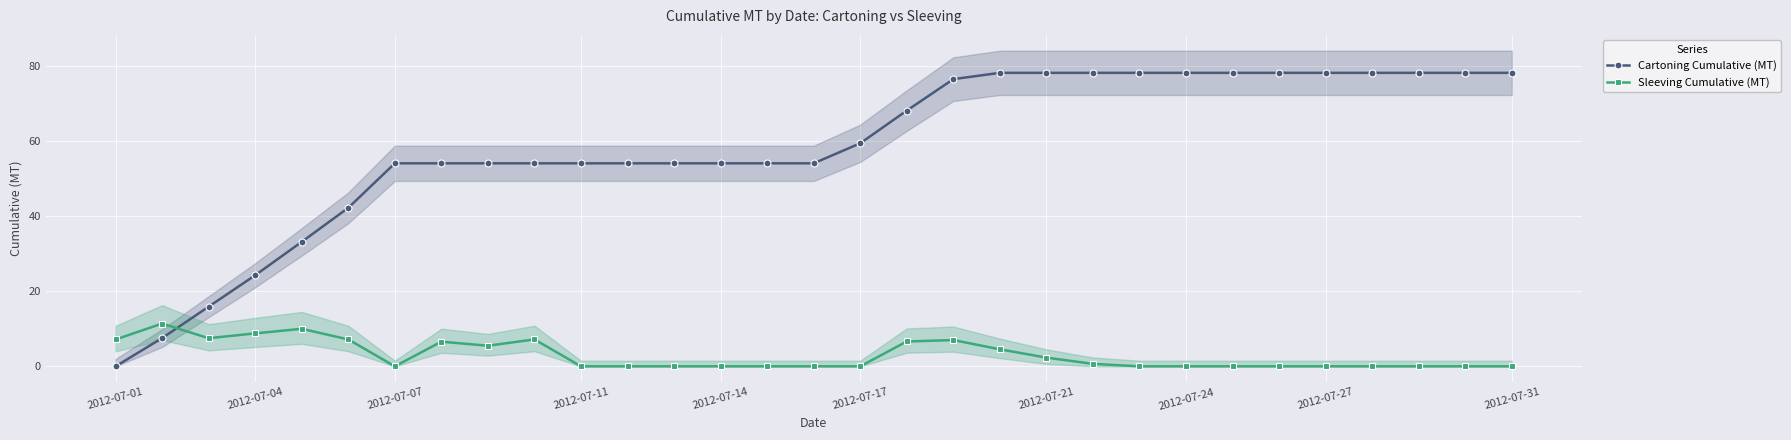

Which label corresponds to the smallest value in the chart?

2012-07-01